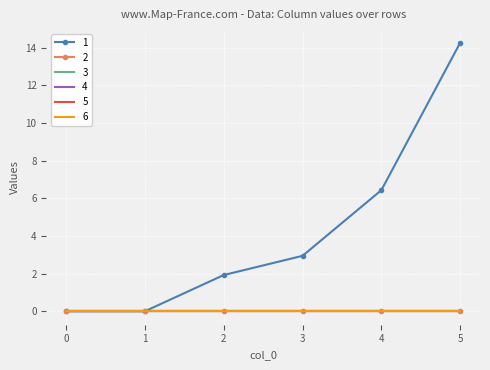

True or false: 4 and 3 intersect in this chart.

False